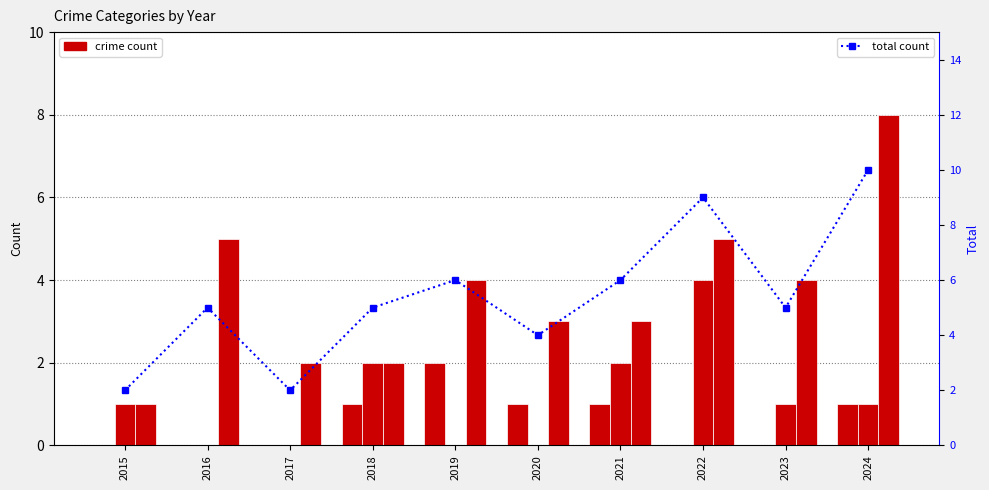

Does the chart contain stacked bars?

No